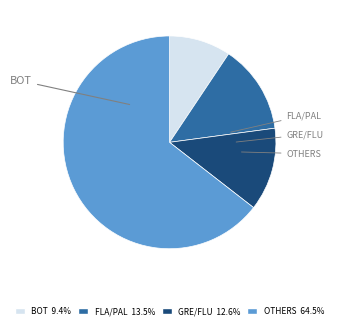

Is there a majority slice in this chart?

Yes